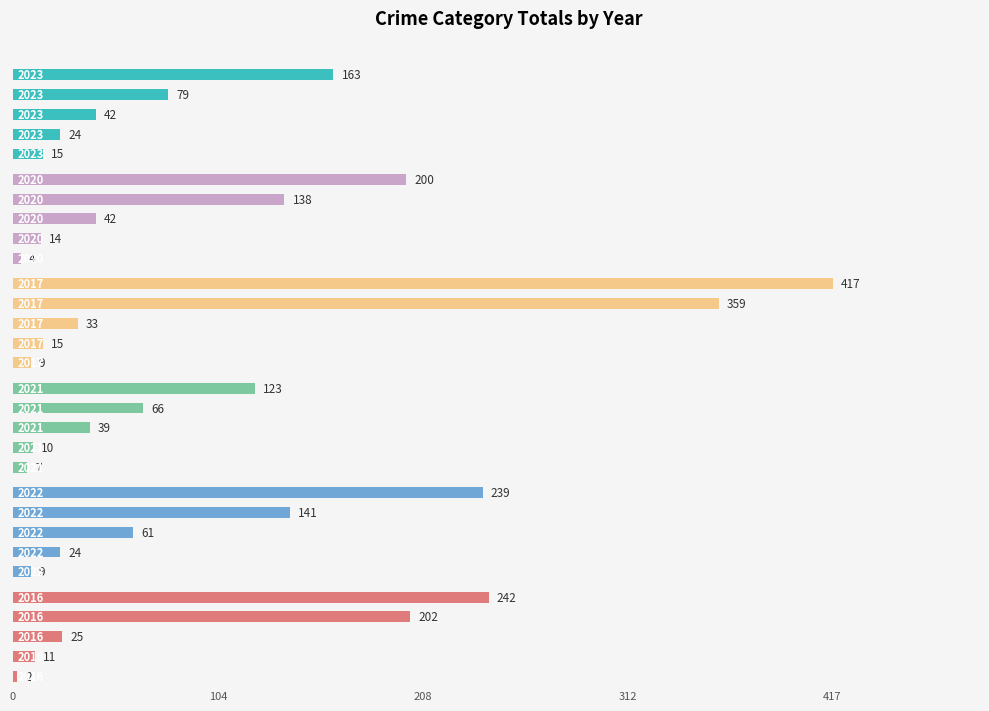

The value of 2022 at Total is 239. True or false?

True